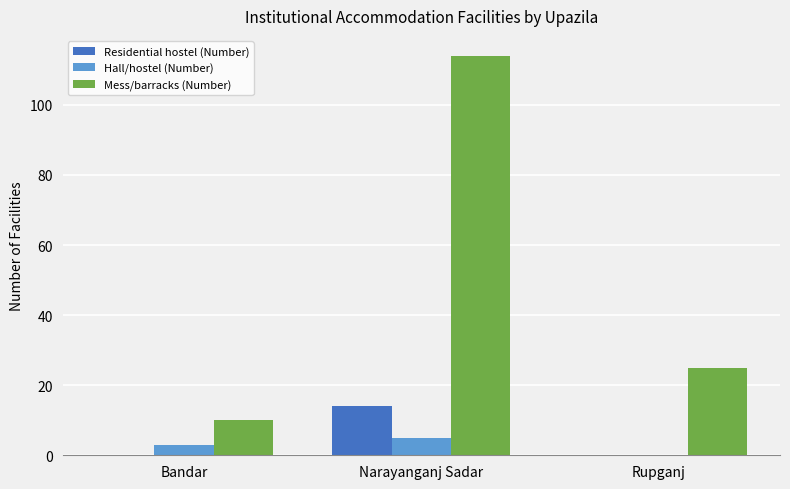

Is the value of Mess/barracks (Number) at Narayanganj Sadar greater than the value of Residential hostel (Number) at Narayanganj Sadar?

Yes